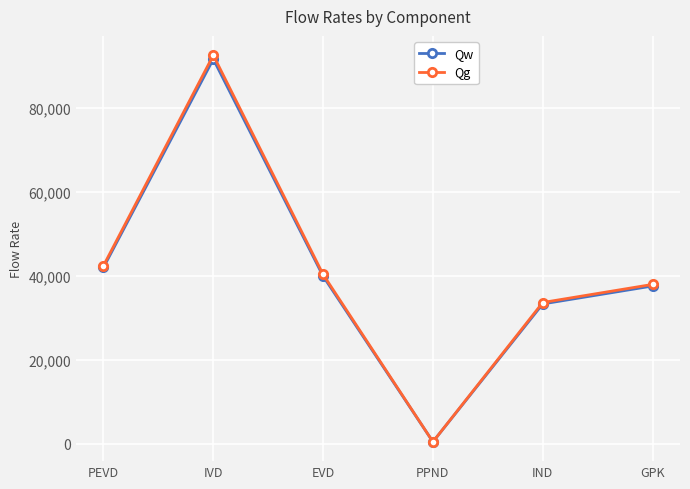

At which label is Qg closest to 46525?

PEVD